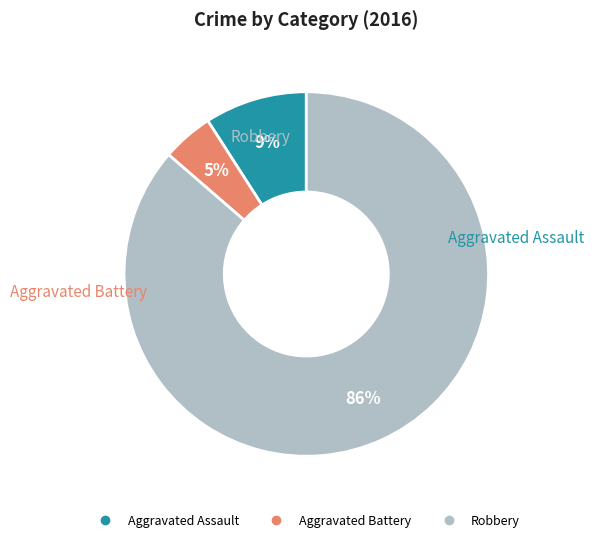

Is the sum of Aggravated Battery and Aggravated Assault greater than half?

No